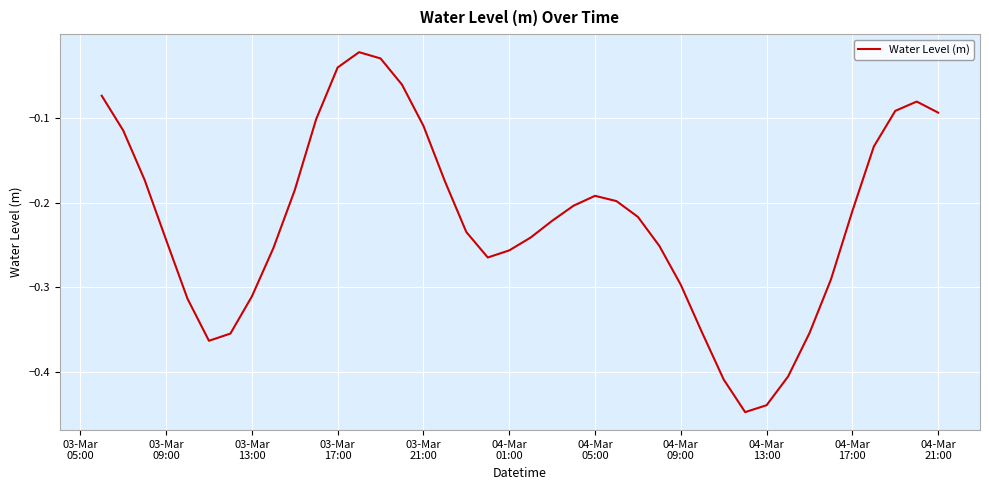

What is the difference between the maximum and minimum values?

0.4